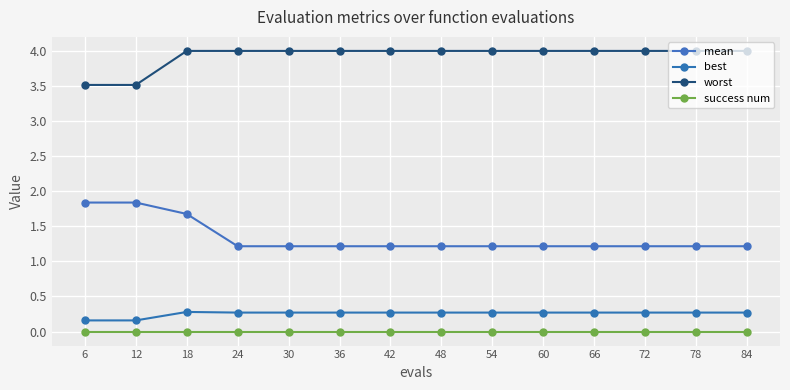

Which series changed the most between 48 and 54?

mean